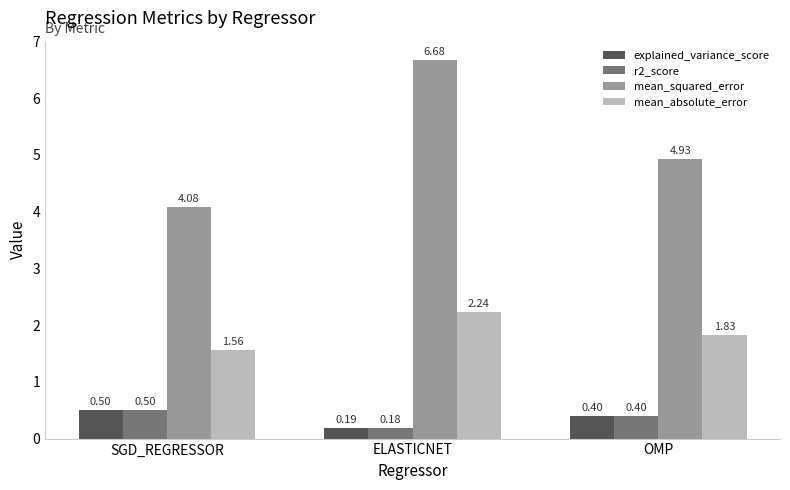

At which label does r2_score reach its peak?

SGD_REGRESSOR